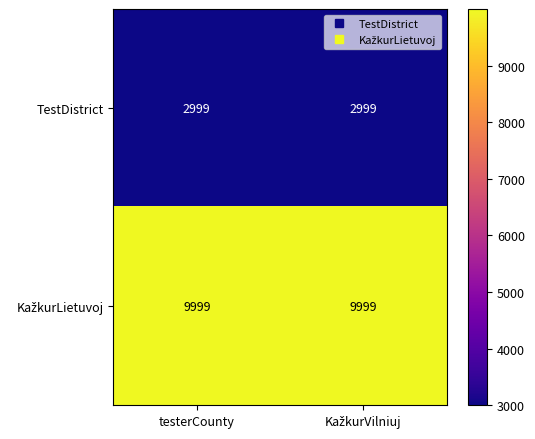

What is the average value of the TestDistrict series?

2999